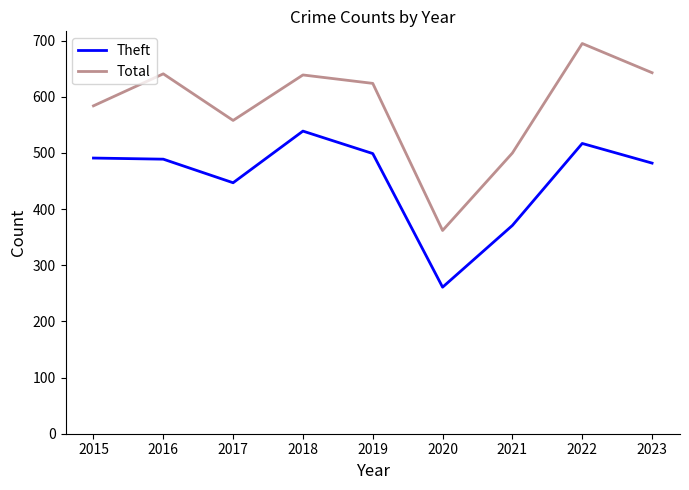

Between 2016 and 2017, which series saw the biggest shift?

Total